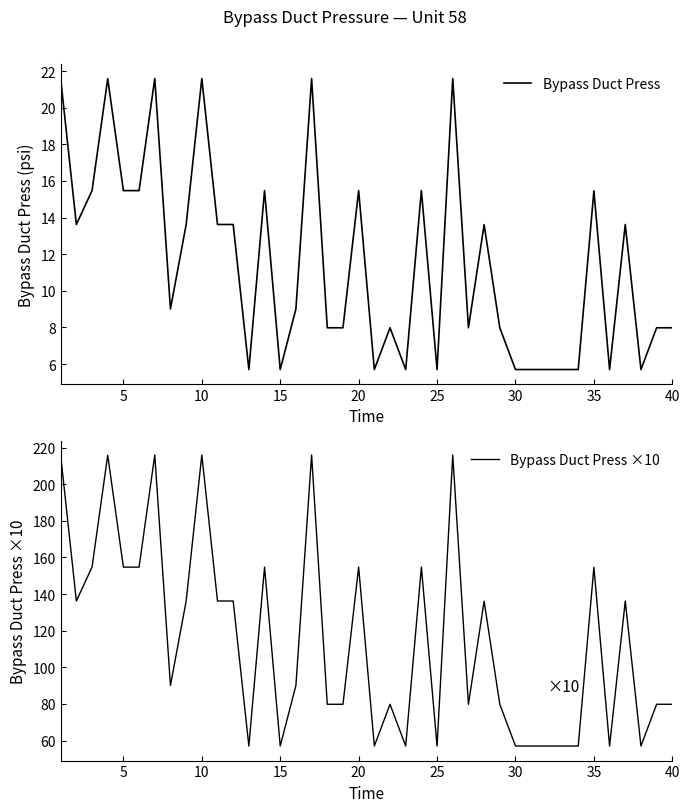

What are all the series names shown in the legend?

Bypass Duct Press, Bypass Duct Press ×10